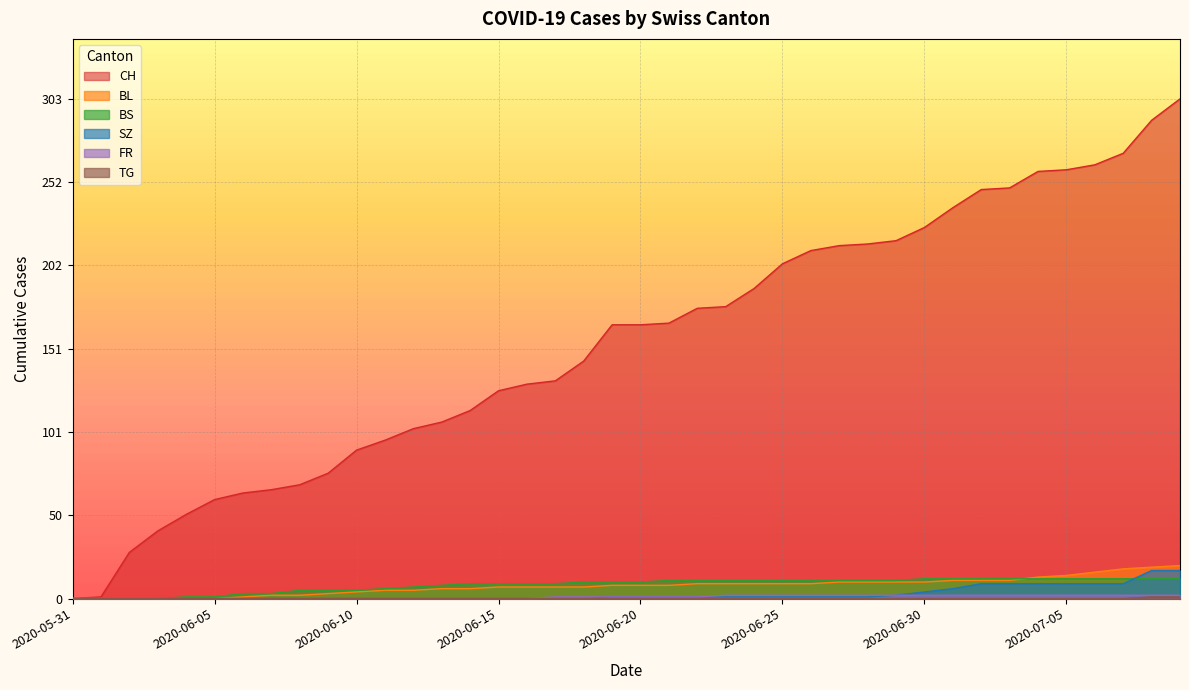

What is the difference between the maximum and minimum values in the TG series?

1